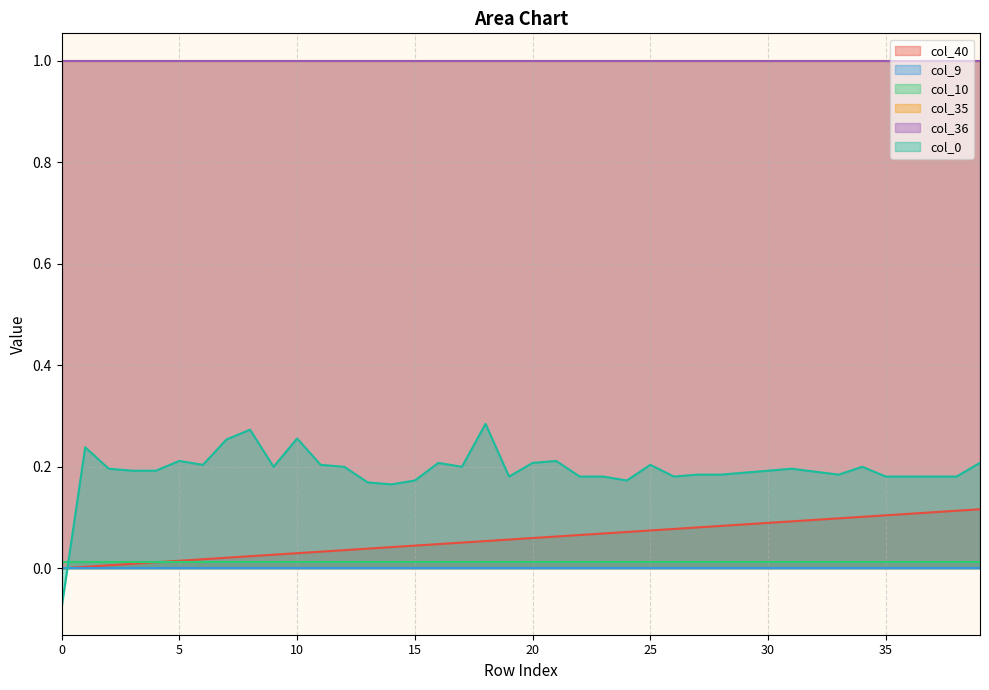

Rank the categories by col_0 value from highest to lowest.

18, 8, 10, 7, 1, 5, 21, 16, 20, 39, 6, 11, 25, 9, 12, 17, 34, 2, 31, 3, 4, 30, 32, 29, 27, 28, 33, 19, 22, 23, 26, 35, 36, 37, 38, 15, 24, 13, 14, 0